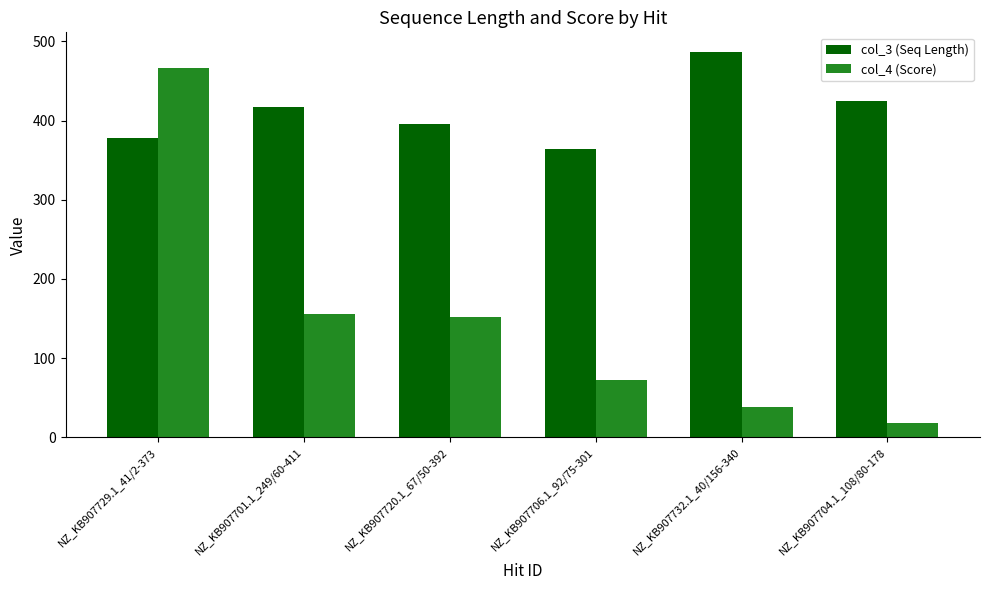

What is the maximum value for col_3 (Seq Length)?

487.0